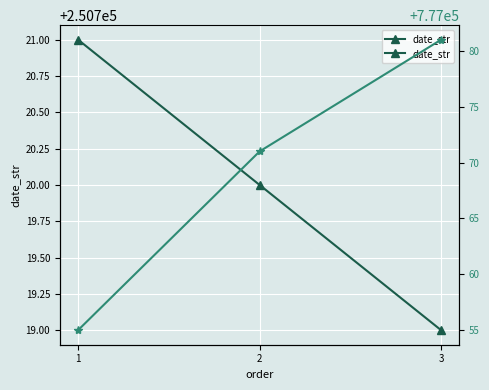

What is the smallest value displayed?

250719